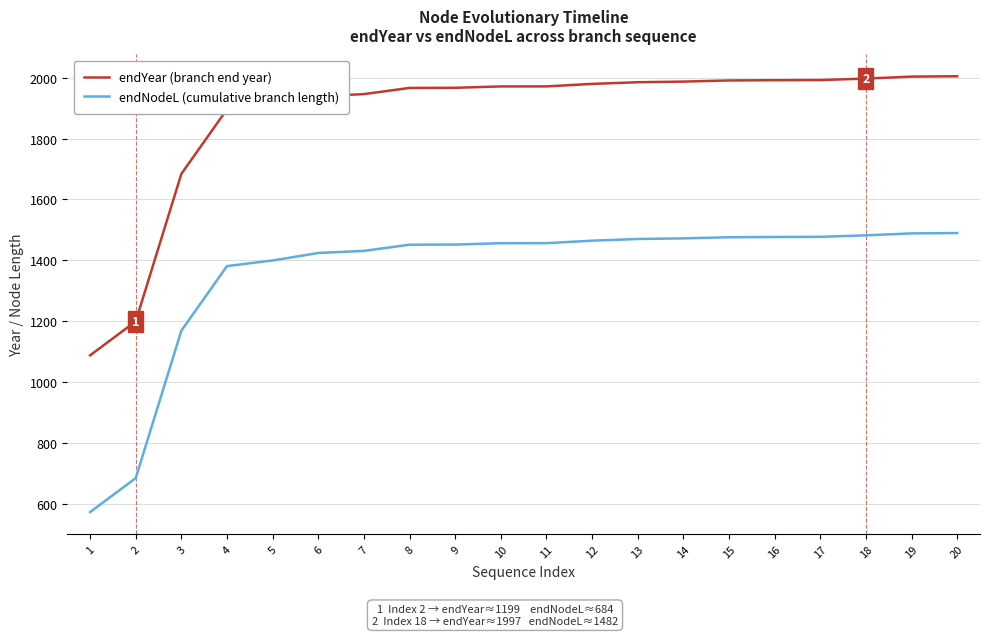

Read the endYear (branch end year) value at 3.

1684.2